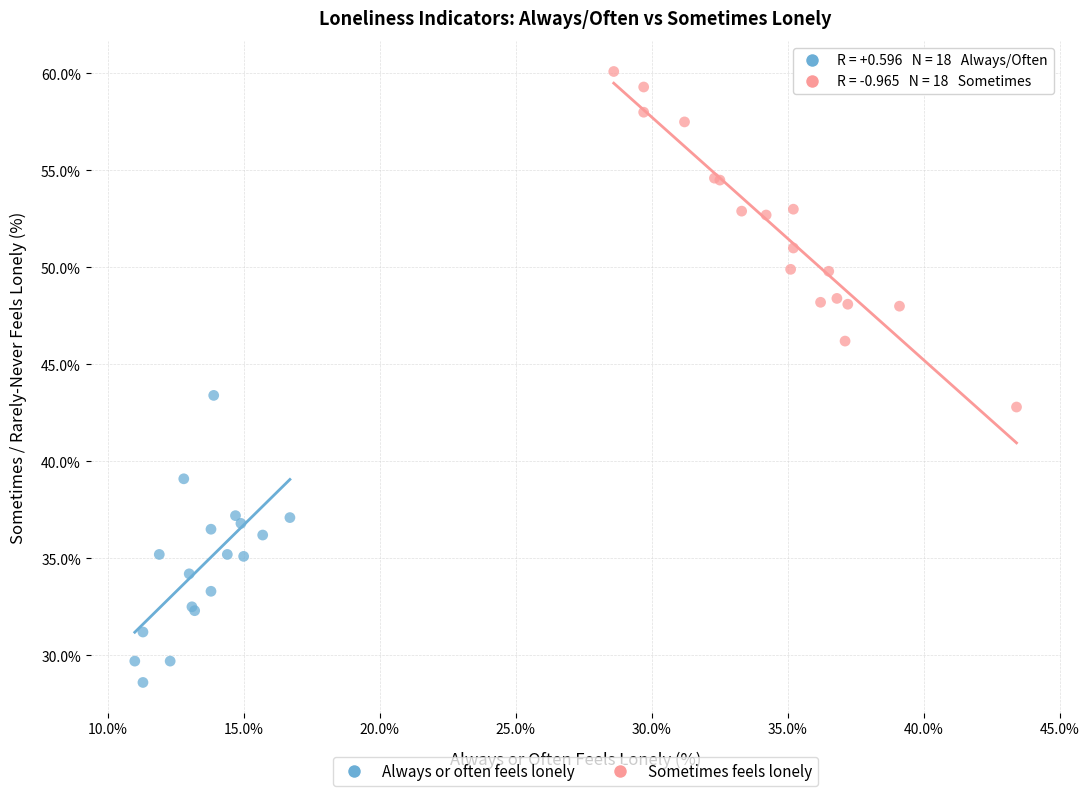

What are all the series names shown in the legend?

Always or often feels lonely, Sometimes feels lonely